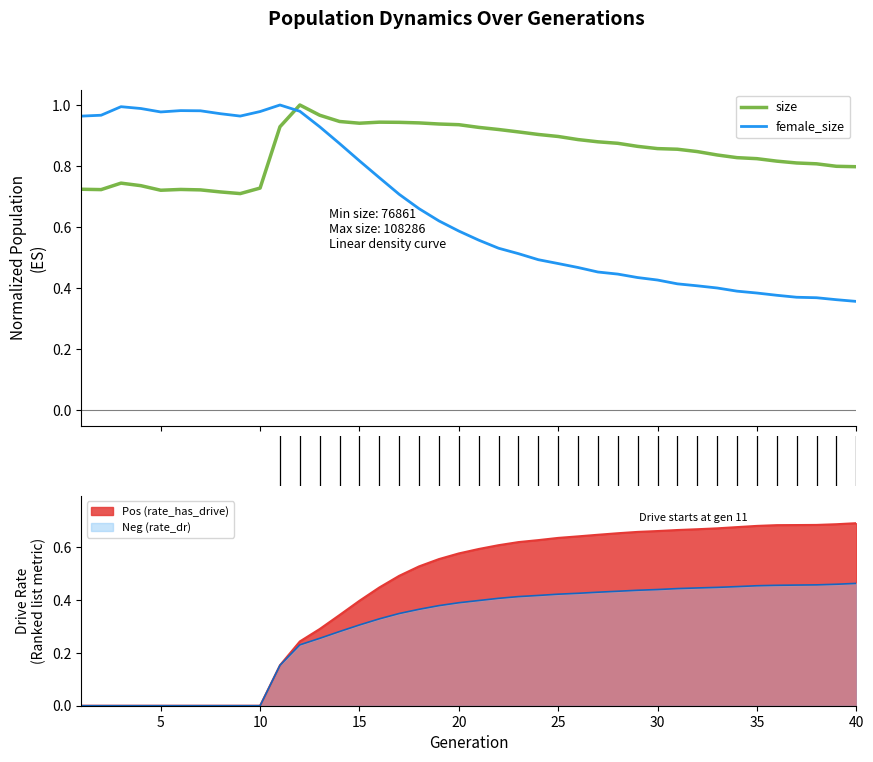

After their last crossing, which series has the higher values: rate_has_drive (line) or female_size?

rate_has_drive (line)